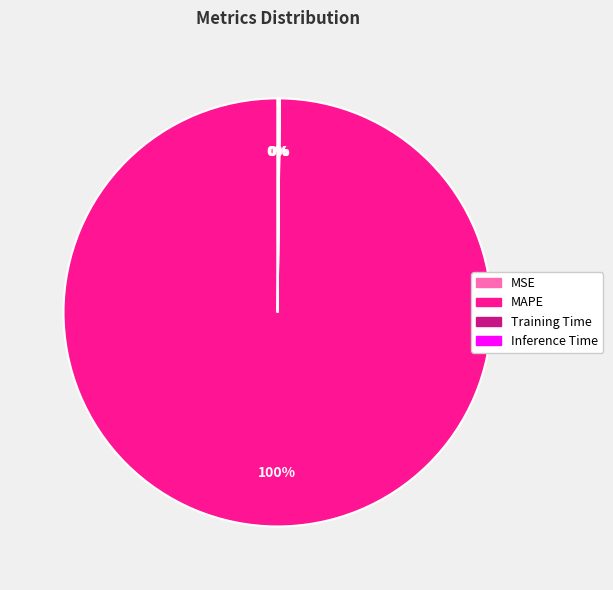

What portion of the pie excludes MSE?

100.0%